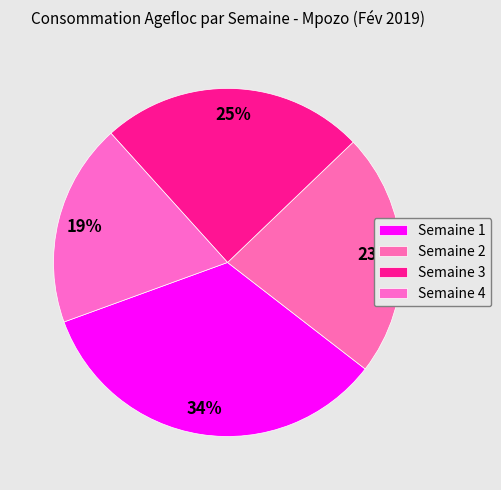

How many slices are in this pie chart?

4